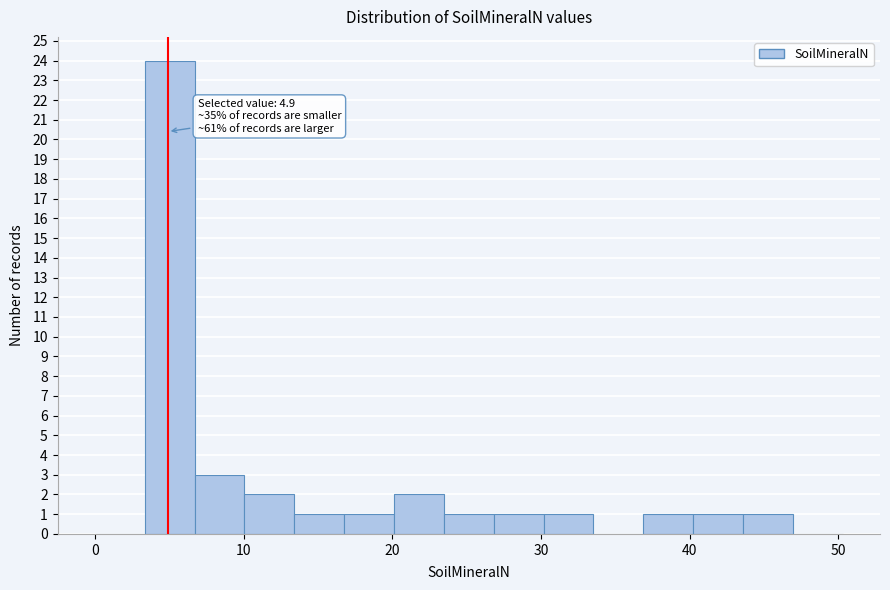

Around what value on the x-axis is the tallest bar? Give the approximate position of its centre, as read against the axis.

5